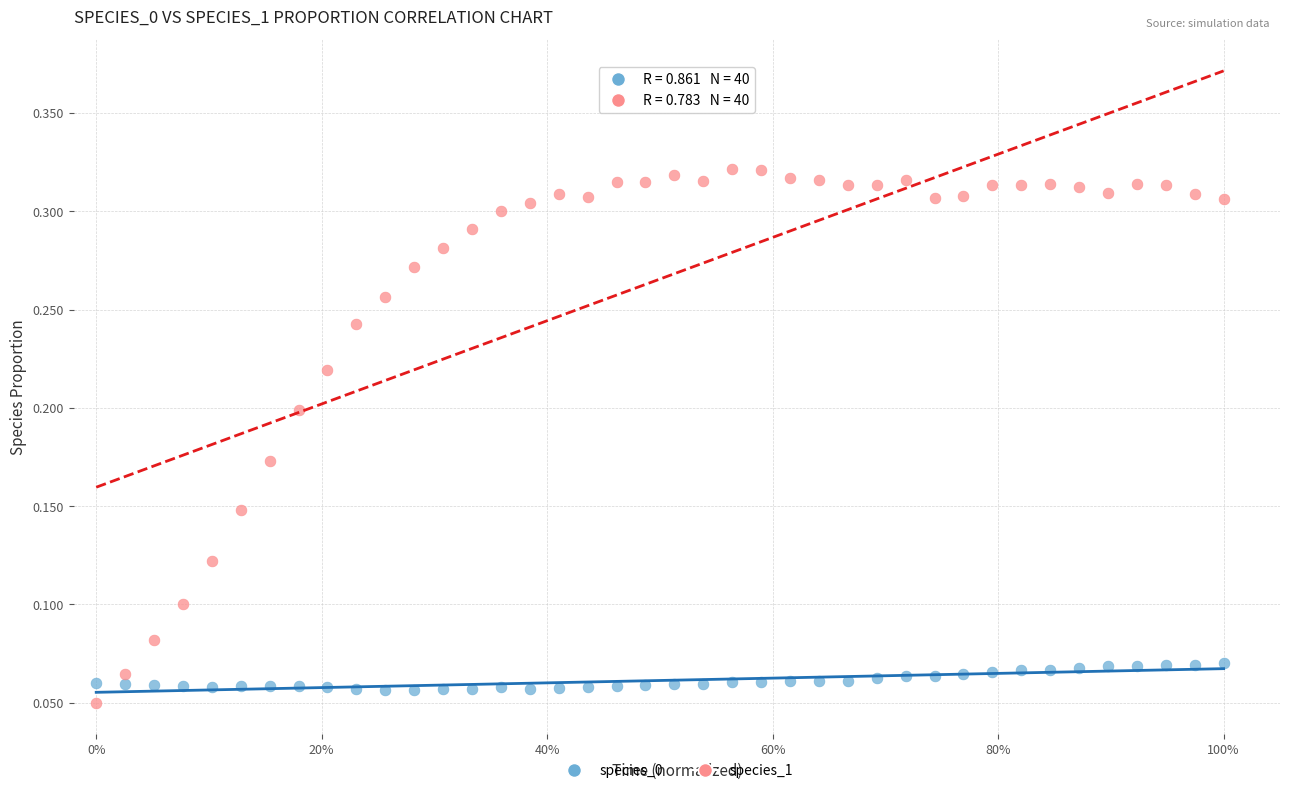

What is the X range (max minus min) for the scatter plot?

1.0